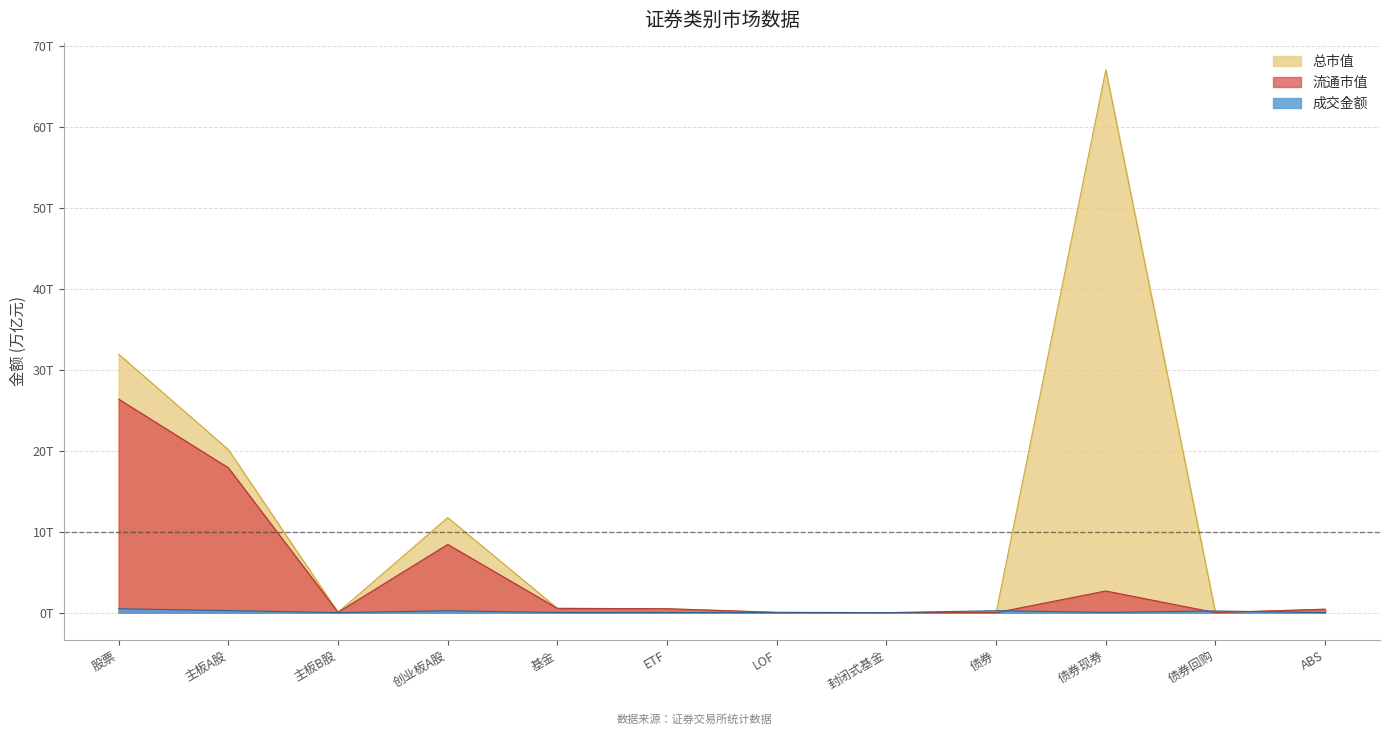

Where is the first local maximum for 成交金额?

创业板A股